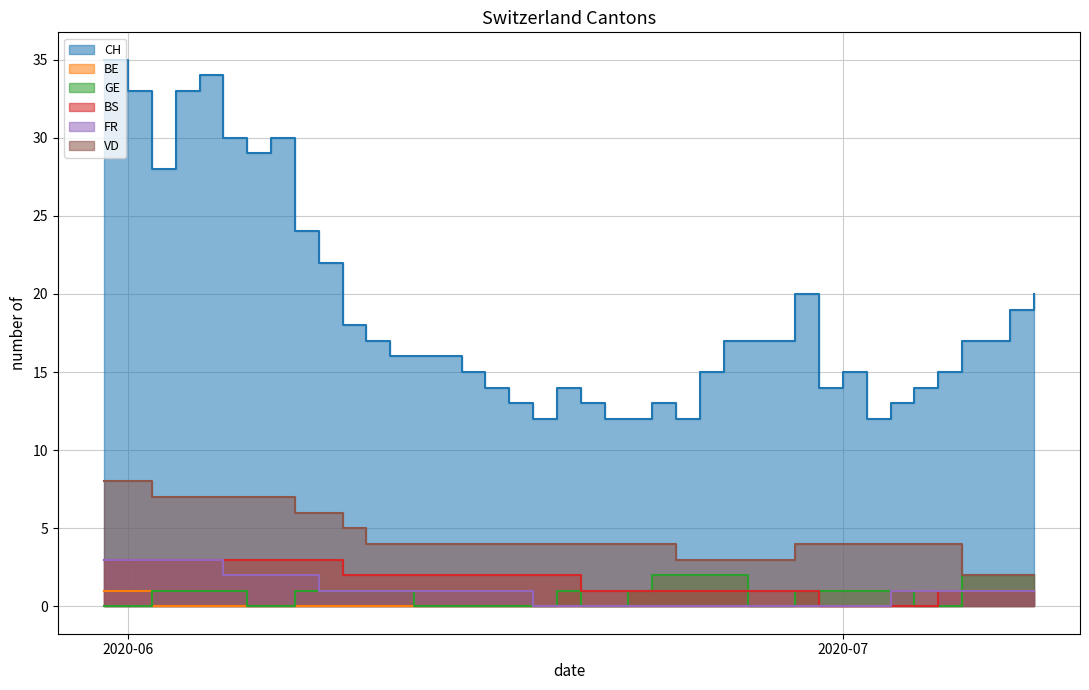

Reading left to right, what are all the values shown in this chart?

CH: 35	33	28	33	34	30	29	30	24	22	18	17	16	16	16	15	14	13	12	14	13	12	12	13	12	15	17	17	17	20	14	15	12	13	14	15	17	17	19	20
BE: 1	1	0	0	0	0	0	0	0	0	0	0	0	0	0	0	0	0	0	0	0	0	0	0	0	0	0	0	0	0	0	0	0	1	1	1	1	1	1	1
GE: 0	0	1	1	1	1	0	0	1	1	1	1	1	0	0	0	0	0	0	1	0	0	1	2	2	2	2	0	0	1	1	1	1	1	0	0	2	2	2	2
BS: 3	3	3	3	3	3	3	3	3	3	2	2	2	2	2	2	2	2	2	2	1	1	1	1	1	1	1	1	1	1	0	0	0	0	0	1	1	1	1	1
FR: 3	3	3	3	3	2	2	2	2	1	1	1	1	1	1	1	1	1	0	0	0	0	0	0	0	0	0	0	0	0	0	0	0	1	1	1	1	1	1	1
VD: 8	8	7	7	7	7	7	7	6	6	5	4	4	4	4	4	4	4	4	4	4	4	4	4	3	3	3	3	3	4	4	4	4	4	4	4	2	2	2	2